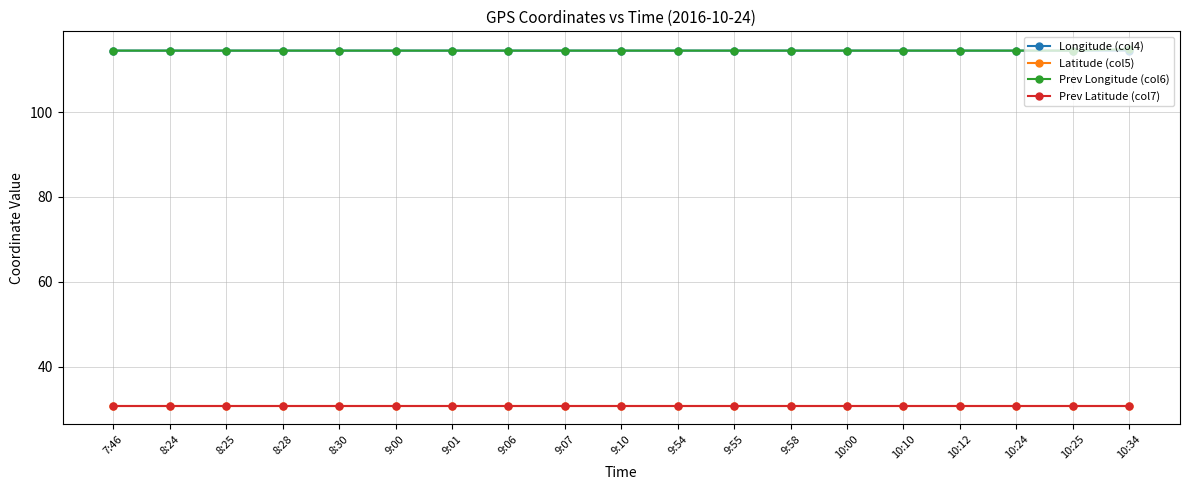

What is the spread (max minus min) of values at 9:10?

83.8